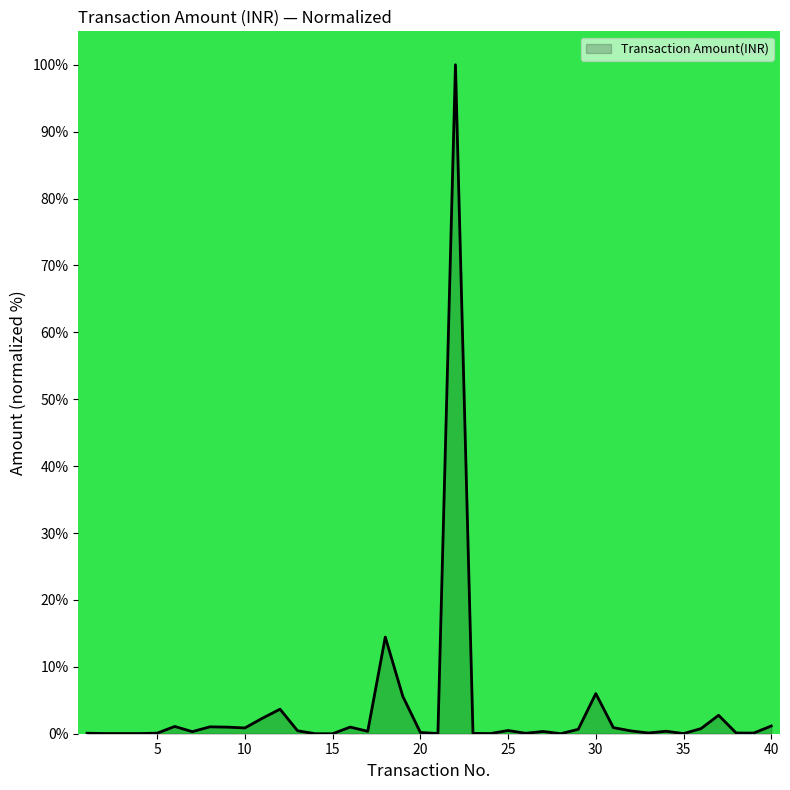

What is the difference between the maximum and minimum values?

100.0